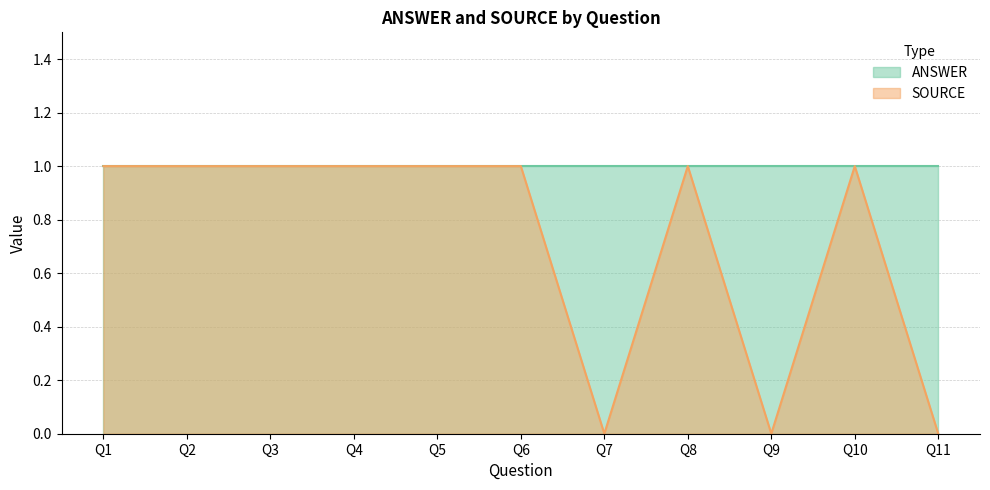

Reading left to right, extract all data points from this chart.

1	1	1	1	1	1	0	1	0	1	0